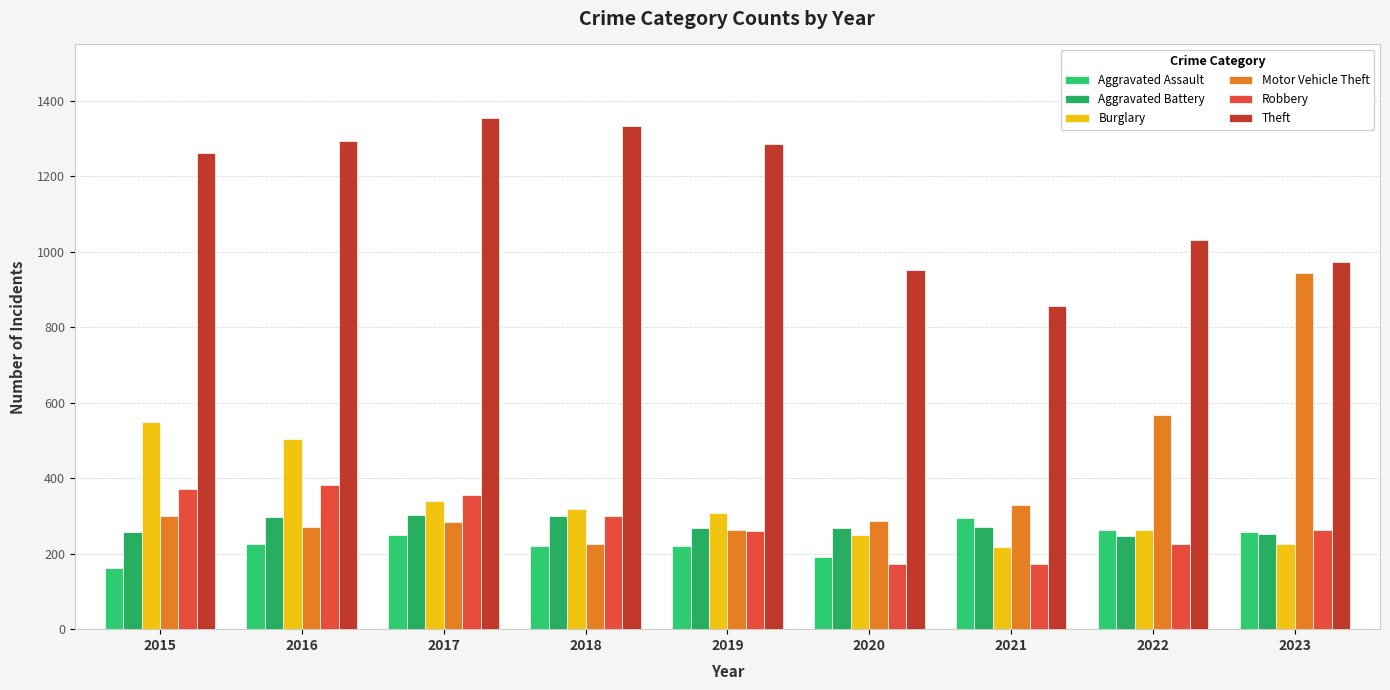

At 2020, list the series in order from largest to smallest.

Theft, Motor Vehicle Theft, Aggravated Battery, Burglary, Aggravated Assault, Robbery